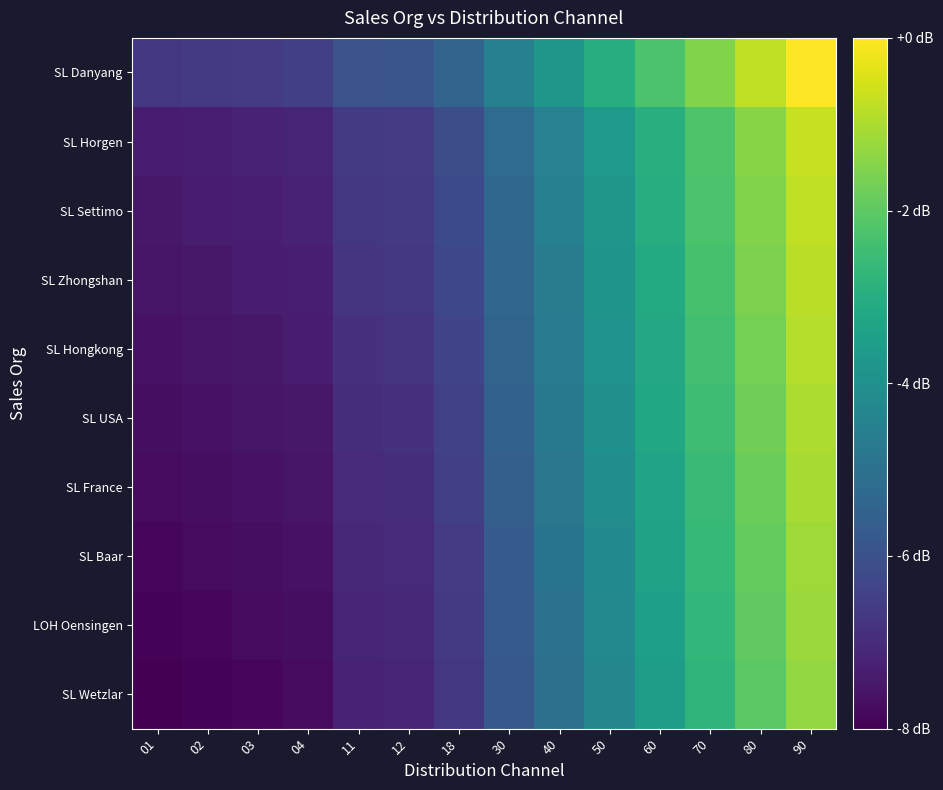

At which category is the sum across all series the highest?

90